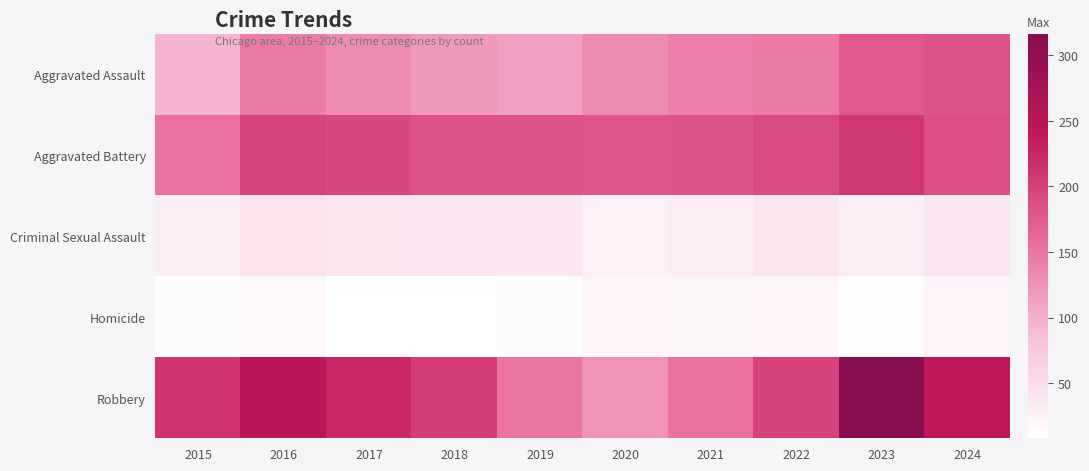

Which series has the largest total across all categories?

Robbery